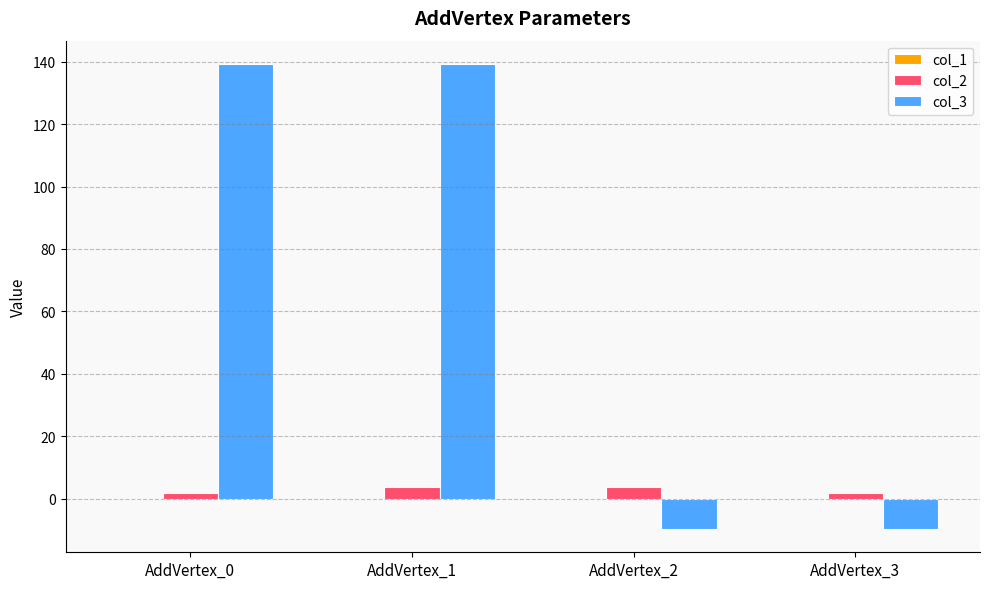

How many categories are shown in the chart?

4